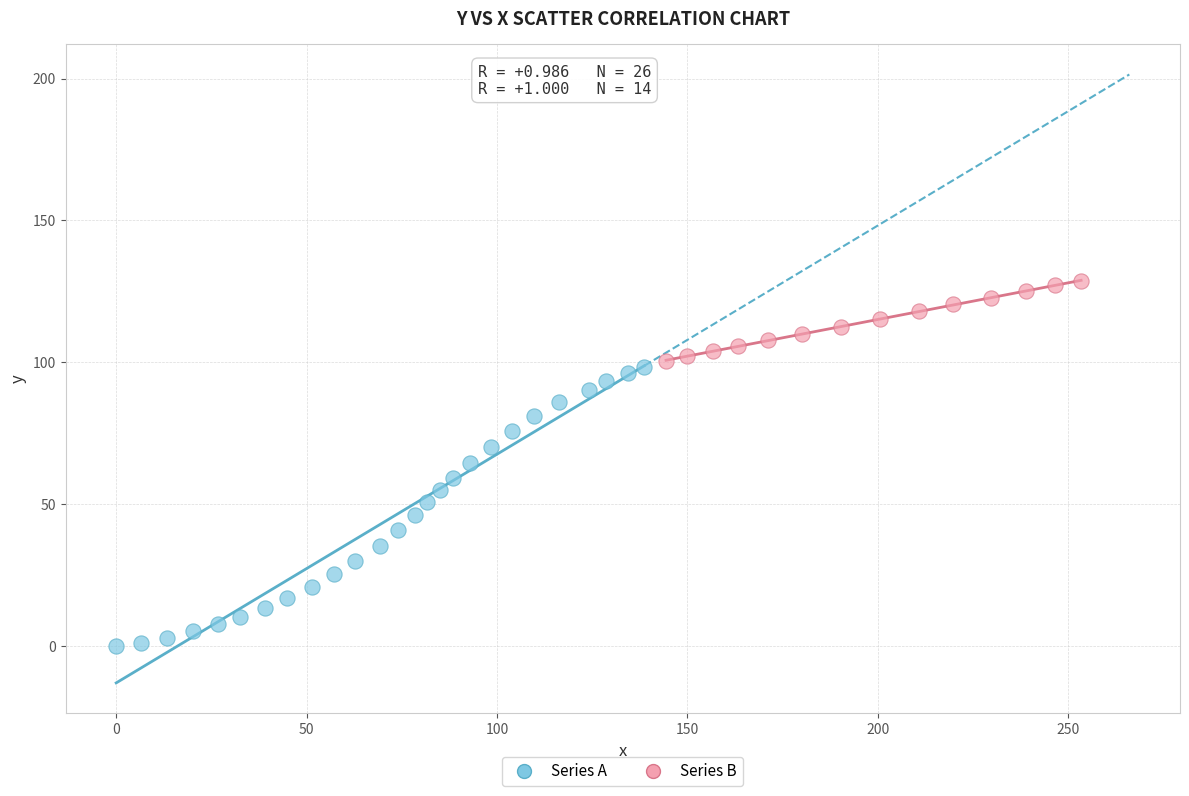

Which series contains the highest Y value?

Series B